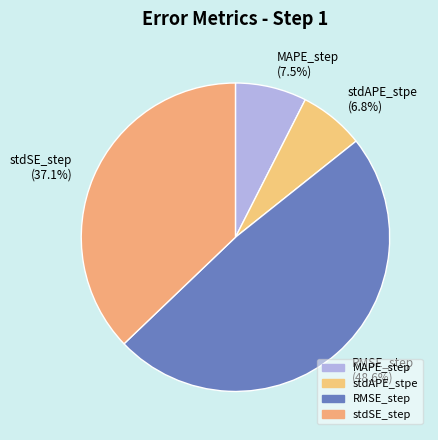

What is the smallest slice in the pie chart?

stdAPE_stpe